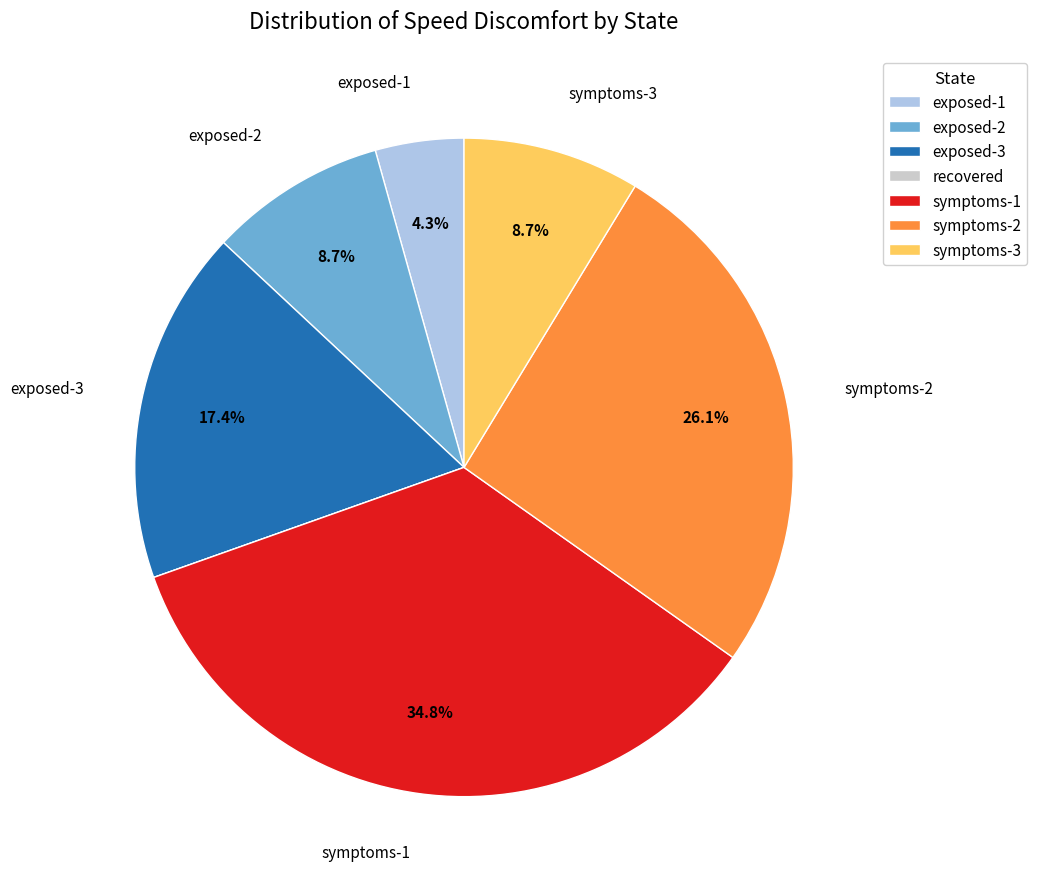

What percentage do symptoms-3 and symptoms-2 together represent?

34.8%